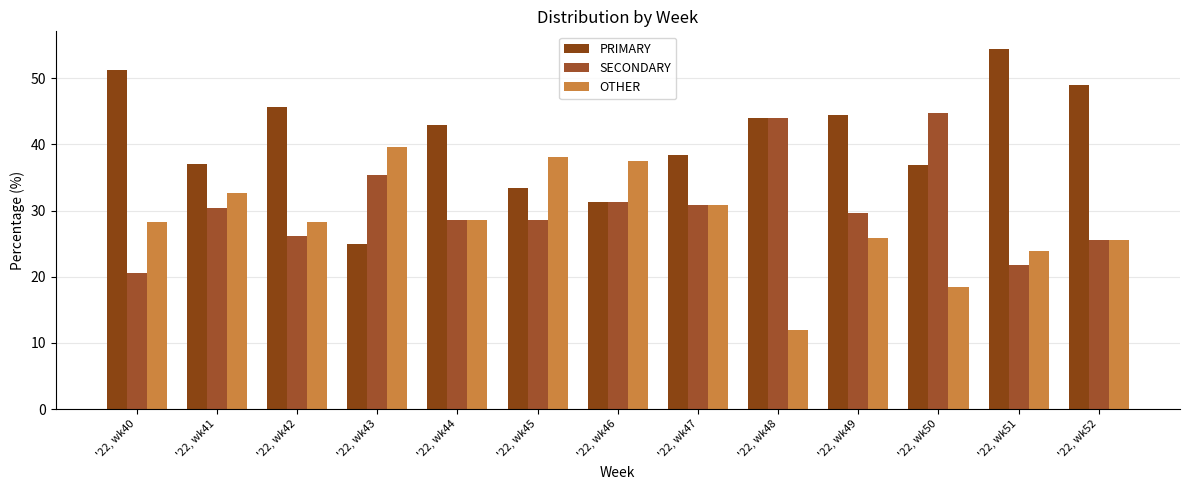

Reading right to left, extract all data points from this chart.

PRIMARY: '22, wk52=48.9	'22, wk51=54.3	'22, wk50=36.8	'22, wk49=44.4	'22, wk48=44.0	'22, wk47=38.5	'22, wk46=31.2	'22, wk45=33.3	'22, wk44=42.9	'22, wk43=25.0	'22, wk42=45.7	'22, wk41=37.0	'22, wk40=51.3
SECONDARY: '22, wk52=25.5	'22, wk51=21.7	'22, wk50=44.7	'22, wk49=29.6	'22, wk48=44.0	'22, wk47=30.8	'22, wk46=31.2	'22, wk45=28.6	'22, wk44=28.6	'22, wk43=35.4	'22, wk42=26.1	'22, wk41=30.4	'22, wk40=20.5
OTHER: '22, wk52=25.5	'22, wk51=23.9	'22, wk50=18.4	'22, wk49=25.9	'22, wk48=12.0	'22, wk47=30.8	'22, wk46=37.5	'22, wk45=38.1	'22, wk44=28.6	'22, wk43=39.6	'22, wk42=28.3	'22, wk41=32.6	'22, wk40=28.2